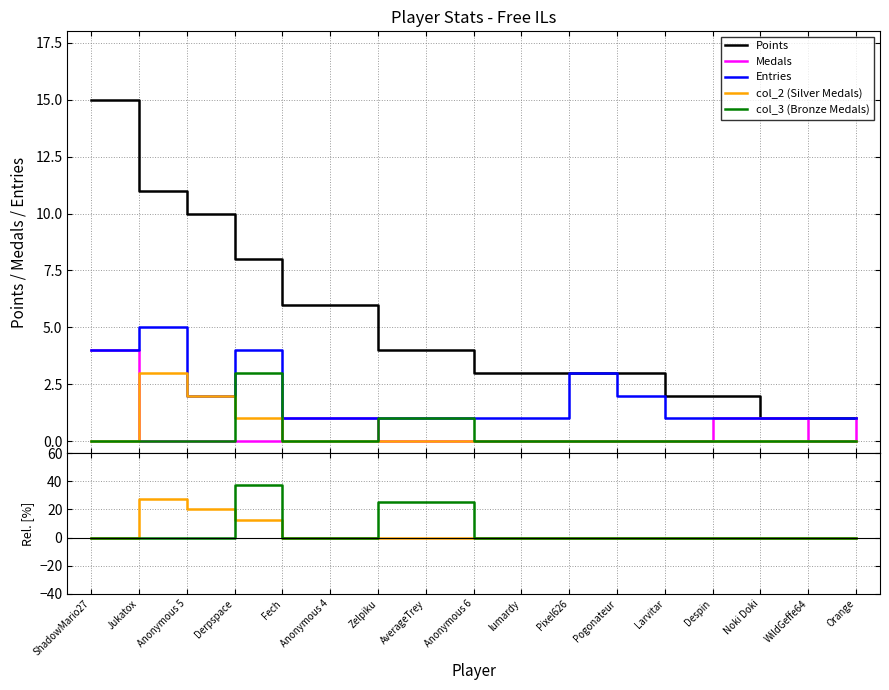

Between ShadowMario27 and Anonymous 6, which series saw the biggest shift?

Points